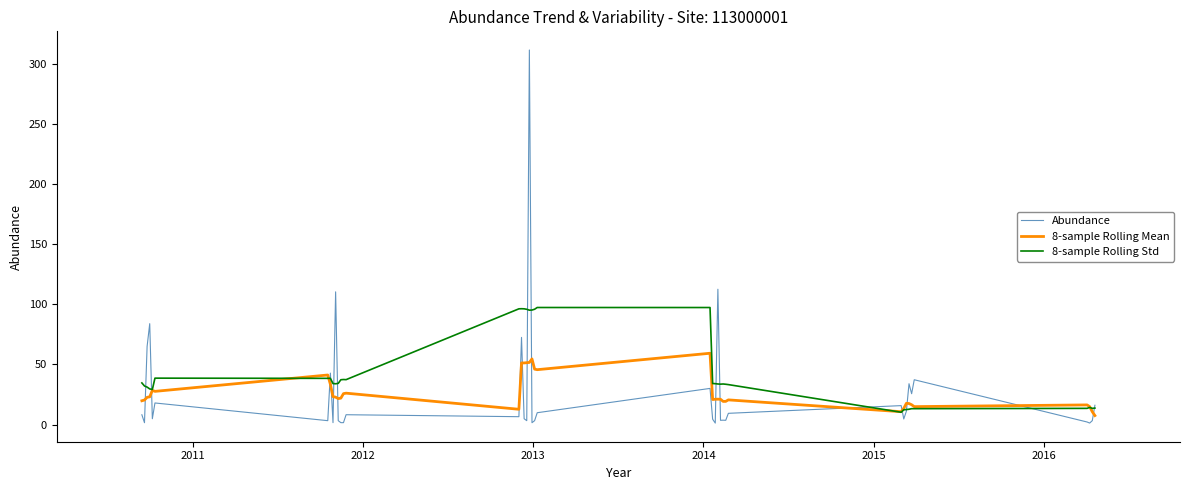

What is the sum of all 8-sample Rolling Mean values?

1066.7